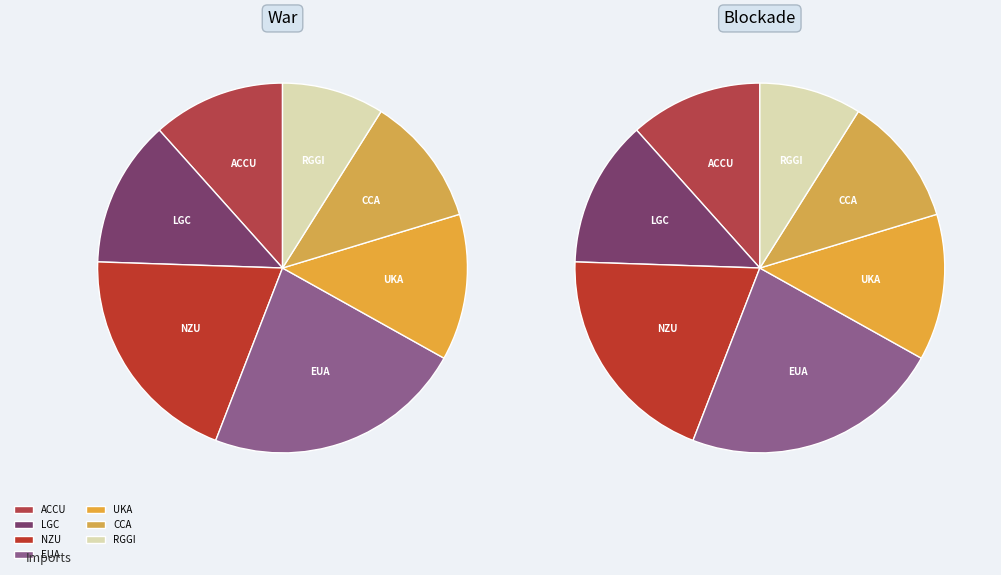

Rank the categories by value from lowest to highest.

RGGI, CCA, ACCU, UKA, LGC, NZU, EUA